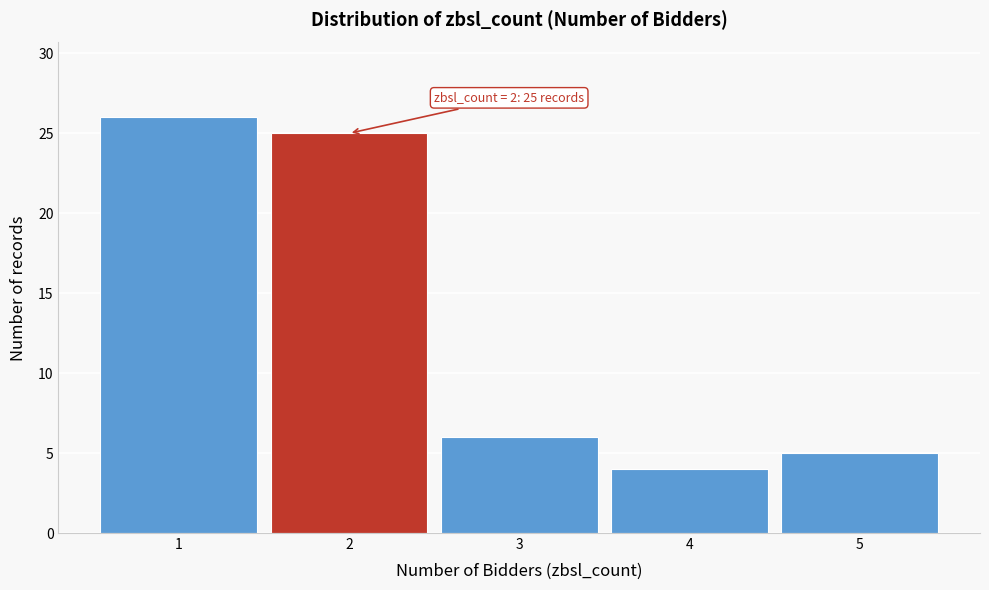

Which range on the x-axis has the tallest bar?

0.5 to 1.5